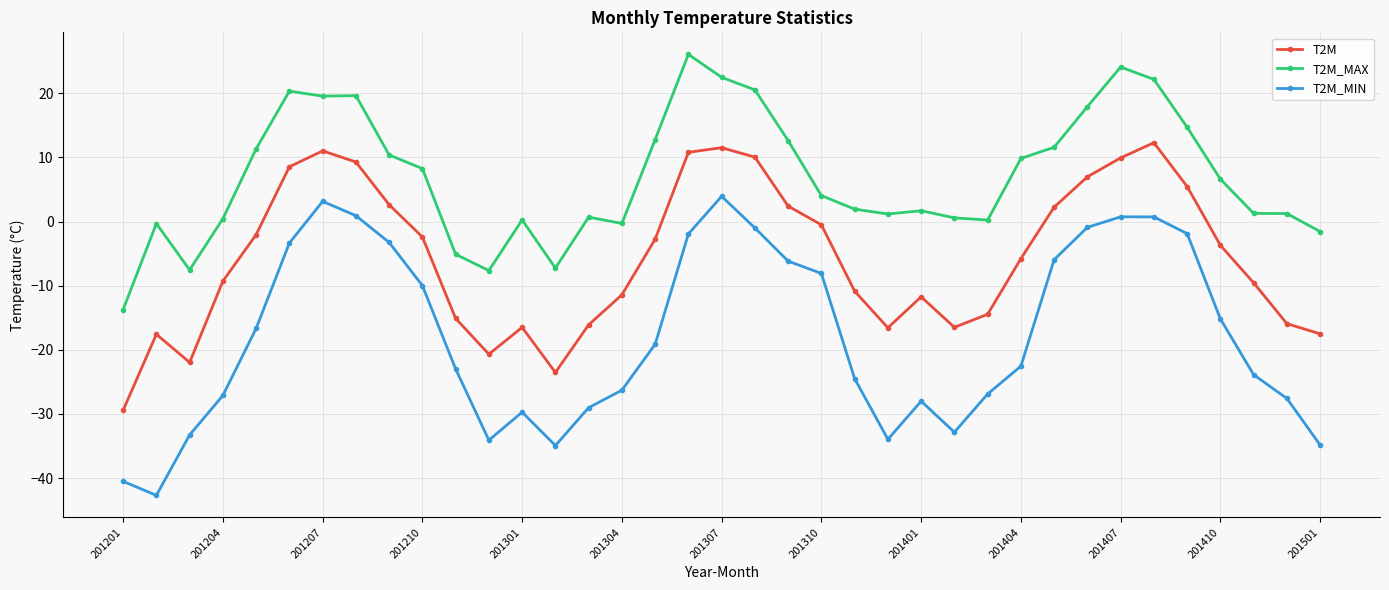

List the series in order of their peak value, lowest first.

T2M_MIN, T2M, T2M_MAX